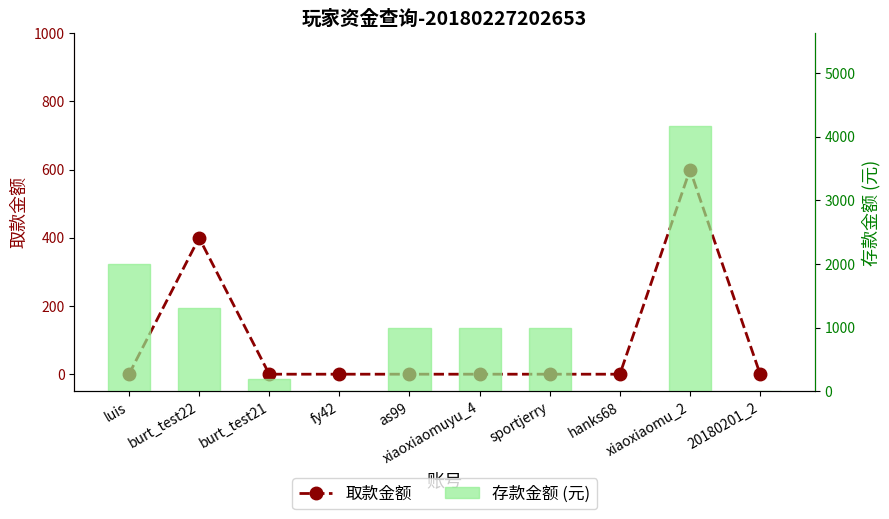

How many positive values does the 取款金额 series have?

2